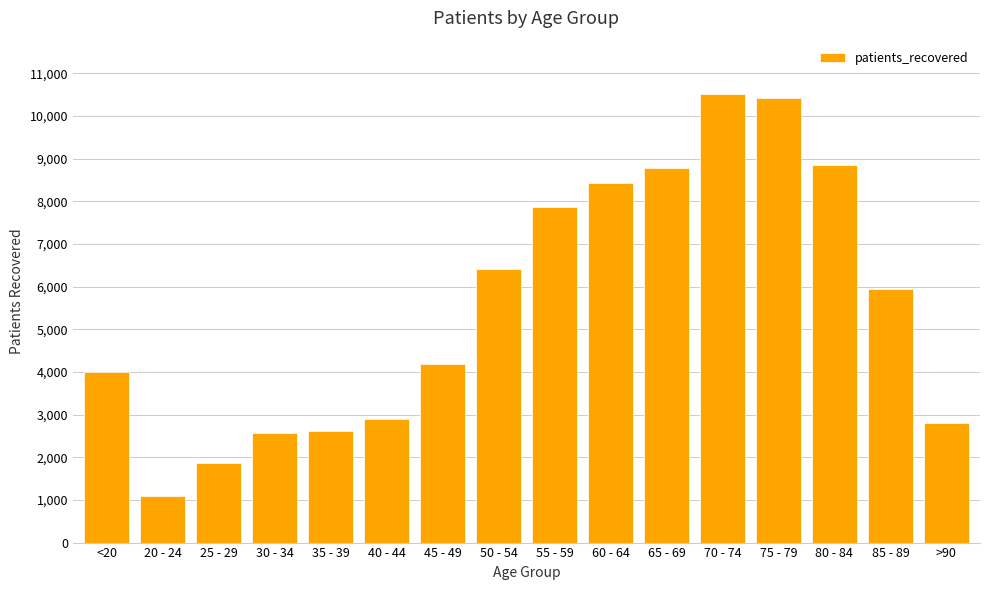

The value at 75 - 79 is 10430. True or false?

True